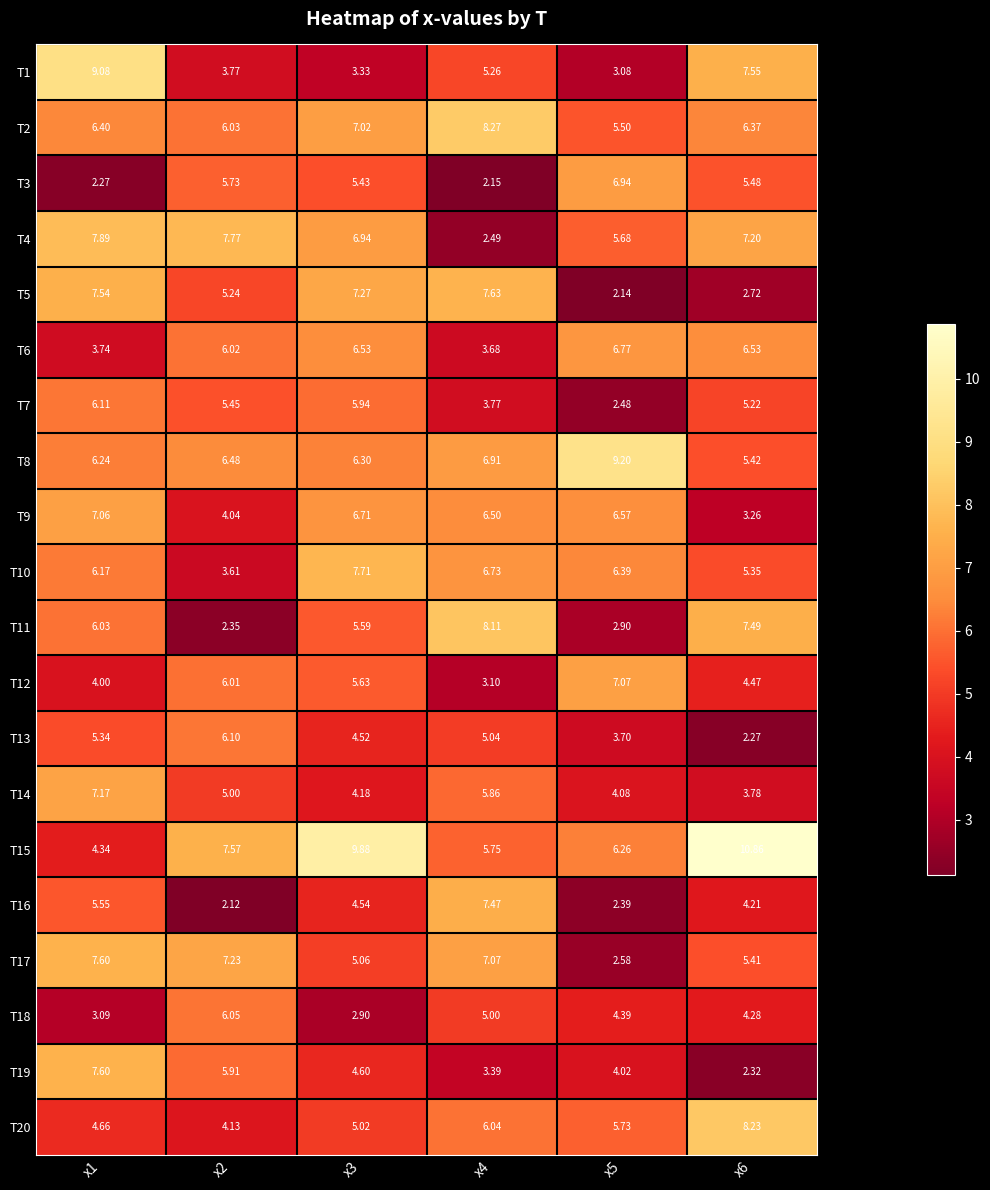

Is the value of T8 at x4 greater than the value of T18 at x3?

Yes